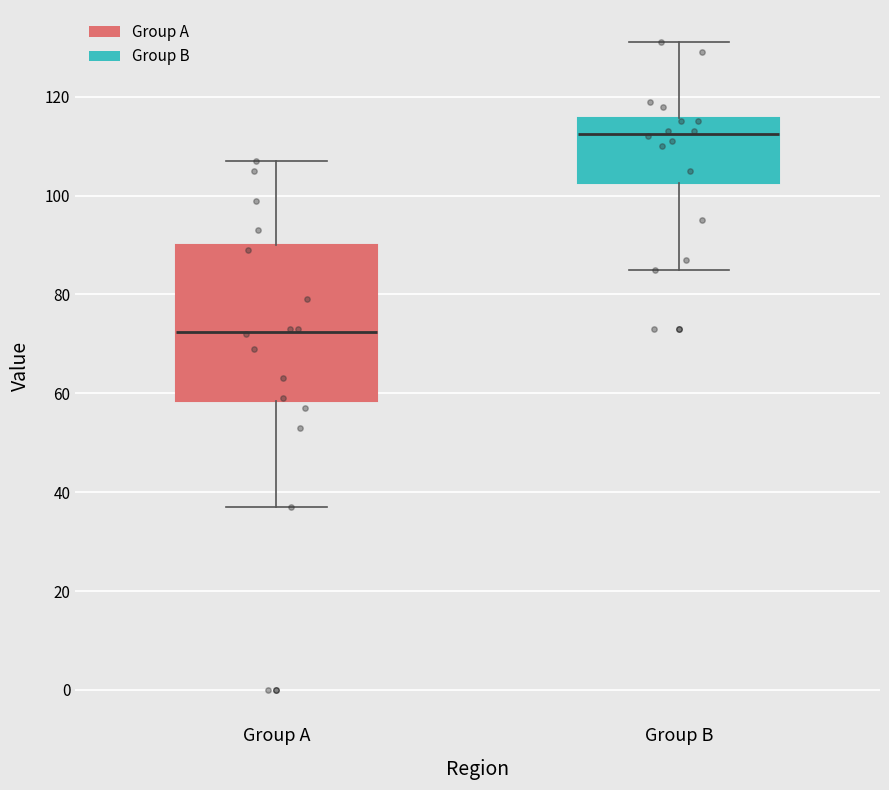

Which box is the tallest, from its lower edge to its upper edge?

Group A